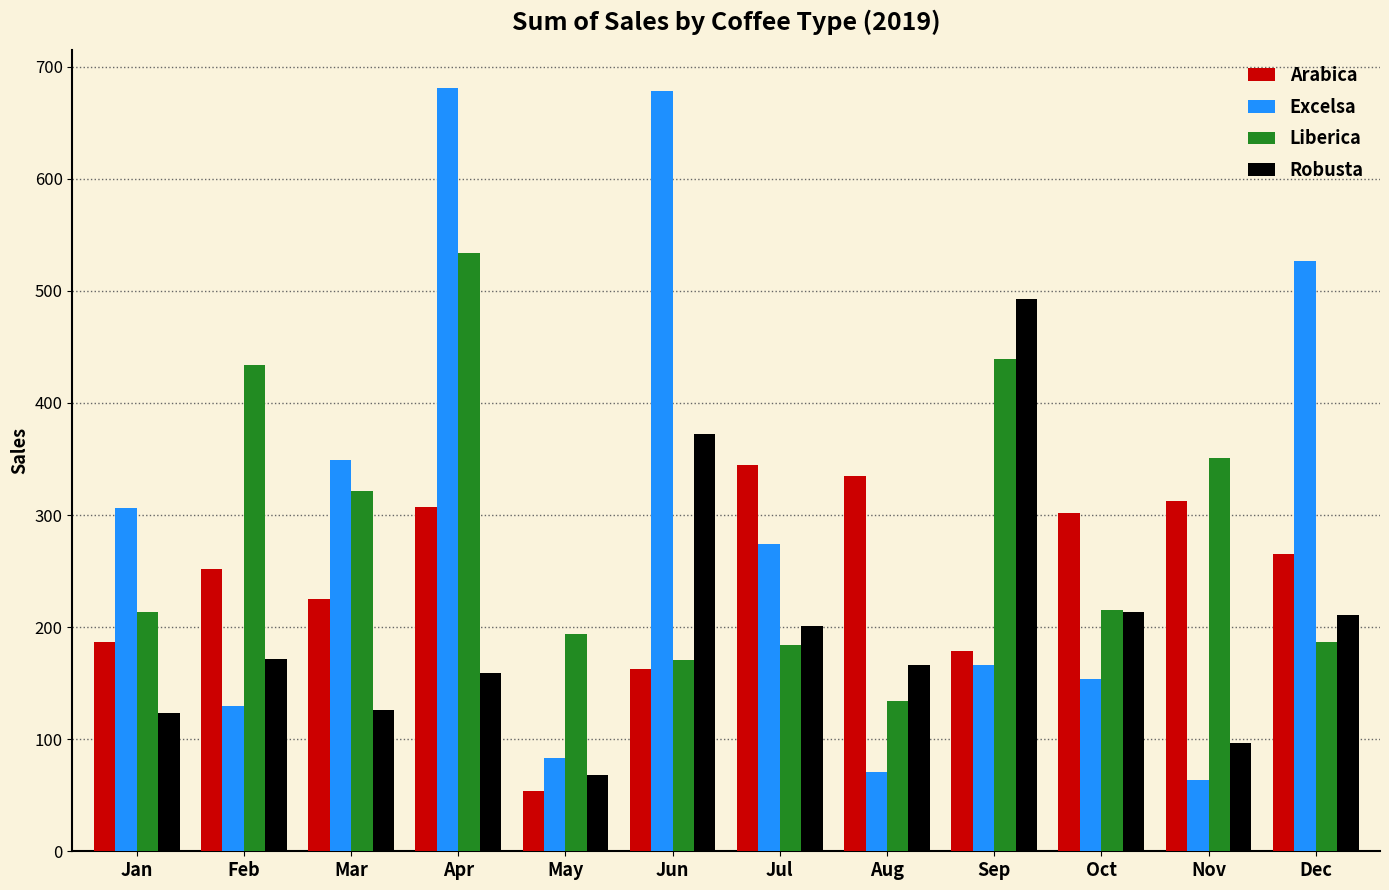

How many bars are there in total?

48